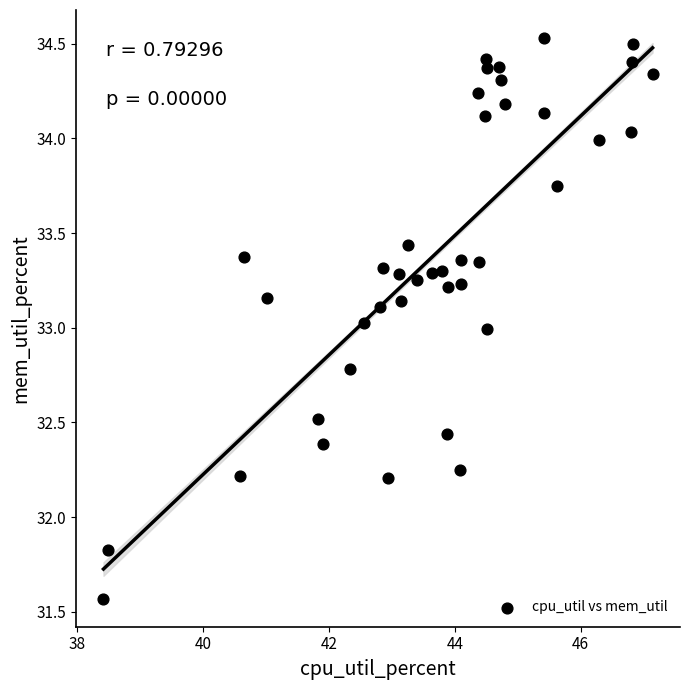

What is the range of Y values (max minus min)?

3.0